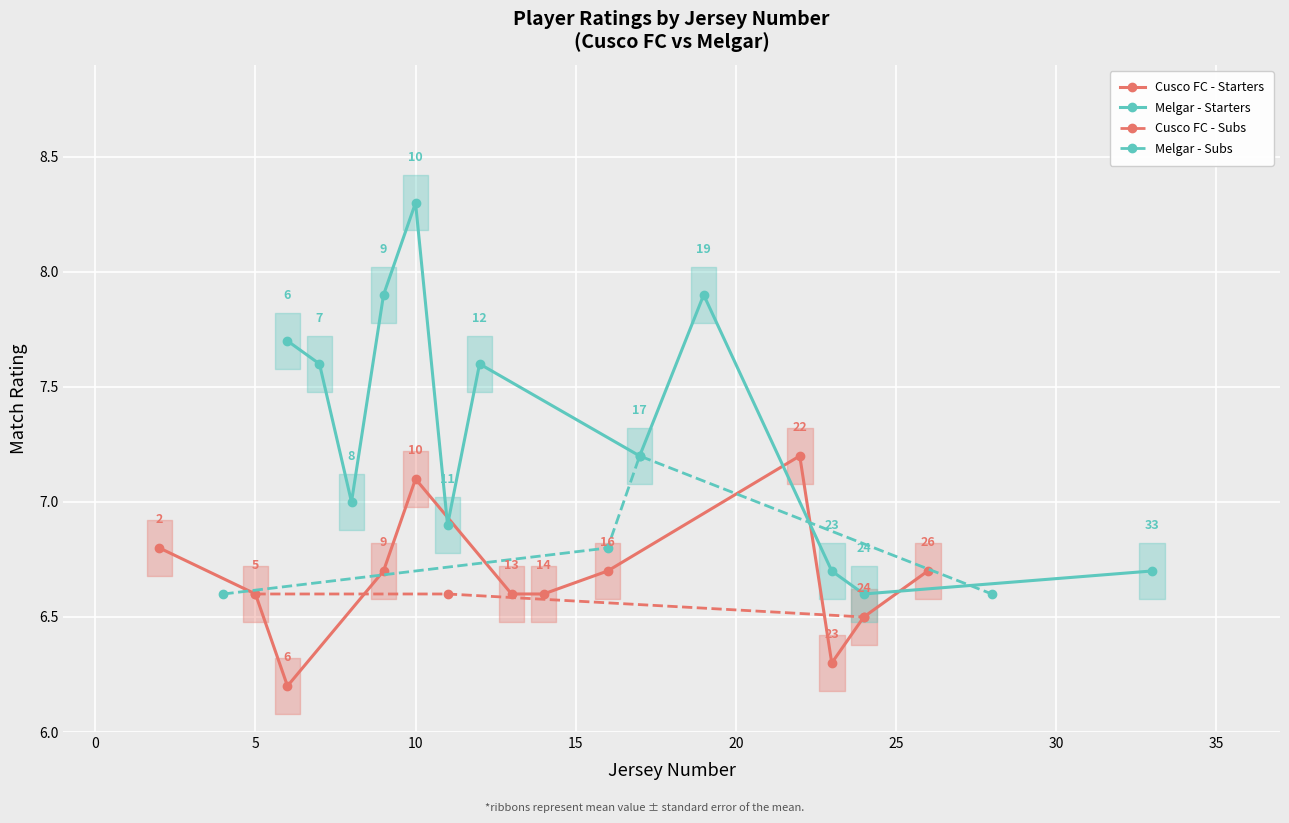

Which series has the widest spread of values?

Melgar - Starters